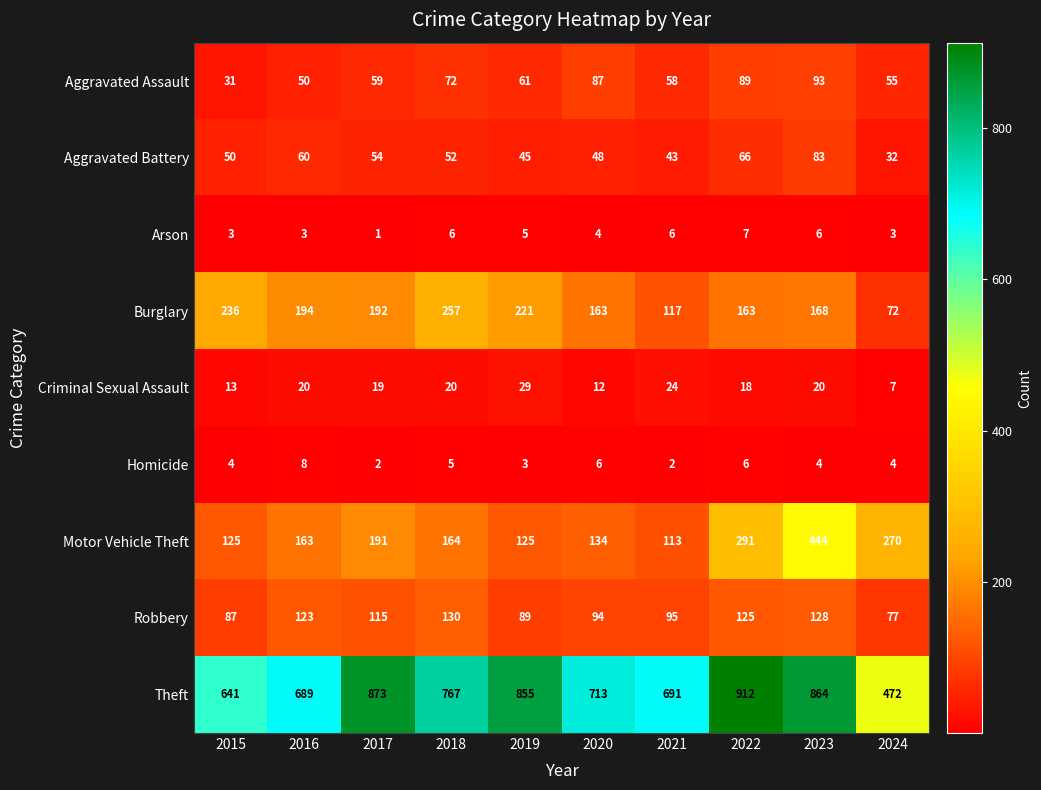

Which series has the largest total across all categories?

Theft